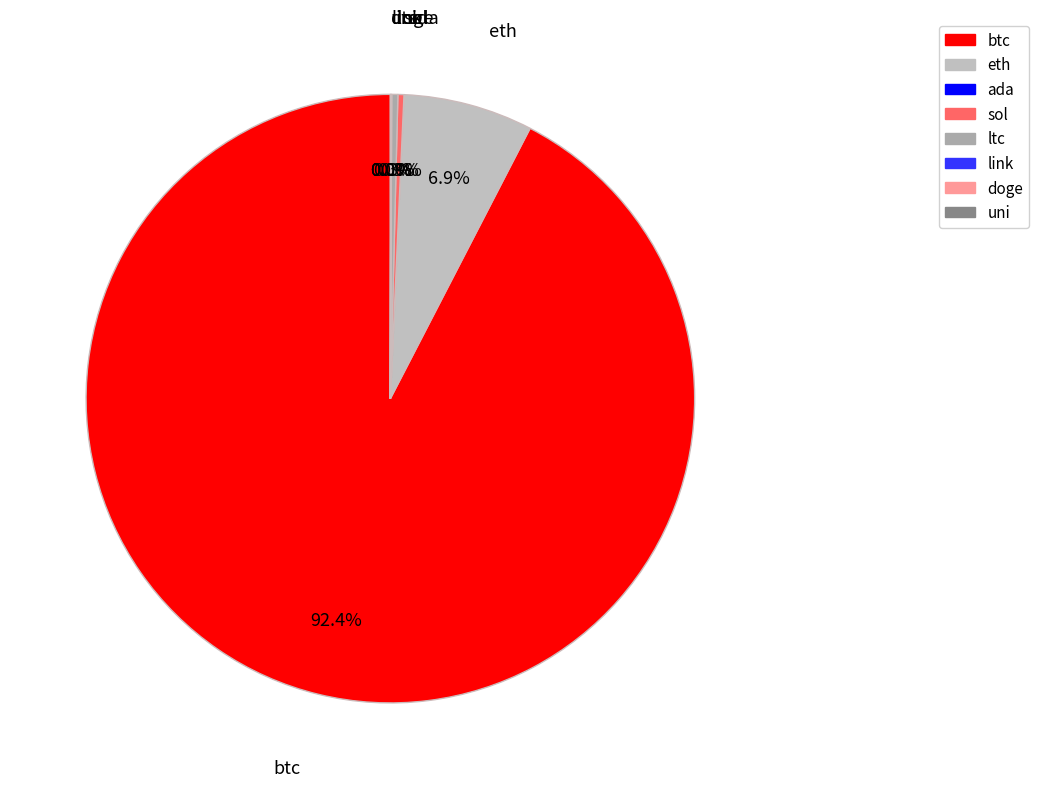

What portion of the pie excludes sol?

99.7%